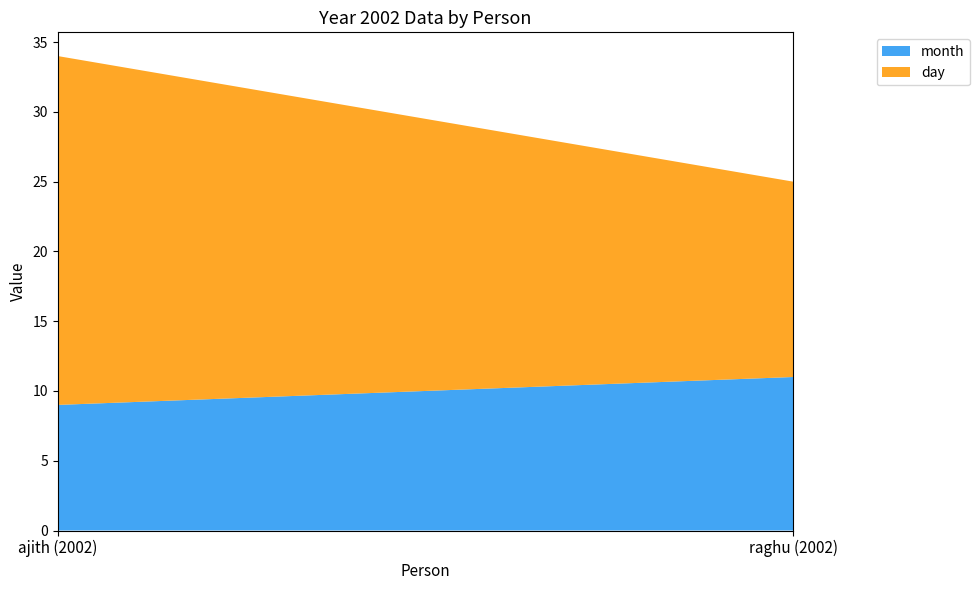

Reading left to right, transcribe all the data shown in this chart.

month: 9	11
day: 25	14